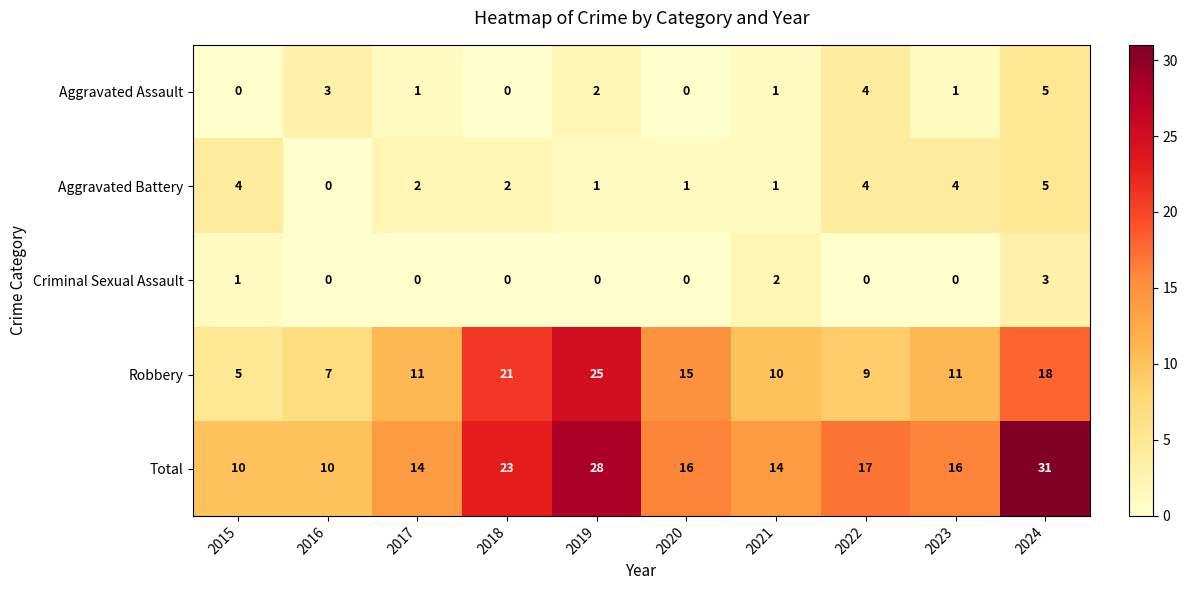

At which category does the chart reach its peak across all series?

2024